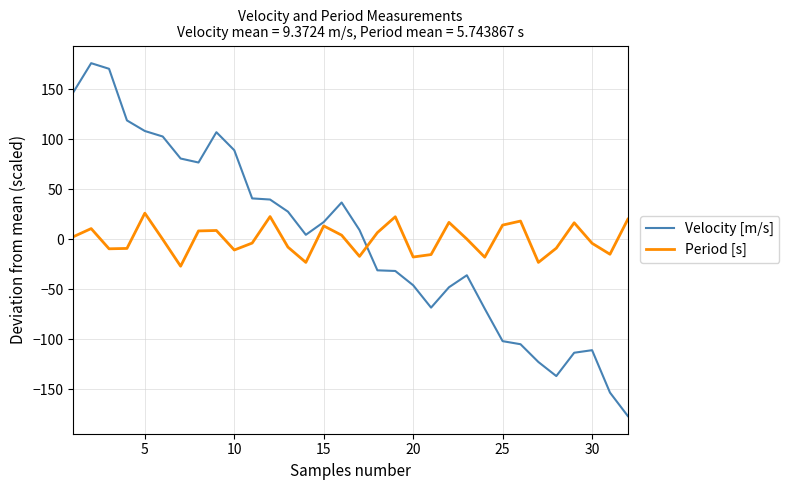

What is the smallest value displayed?

-176.8